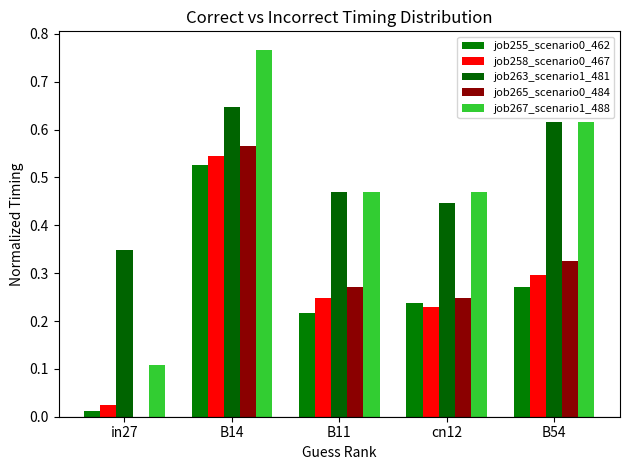

Rank the series at B54 from lowest to highest value.

job255_scenario0_462, job258_scenario0_467, job265_scenario0_484, job263_scenario1_481, job267_scenario1_488